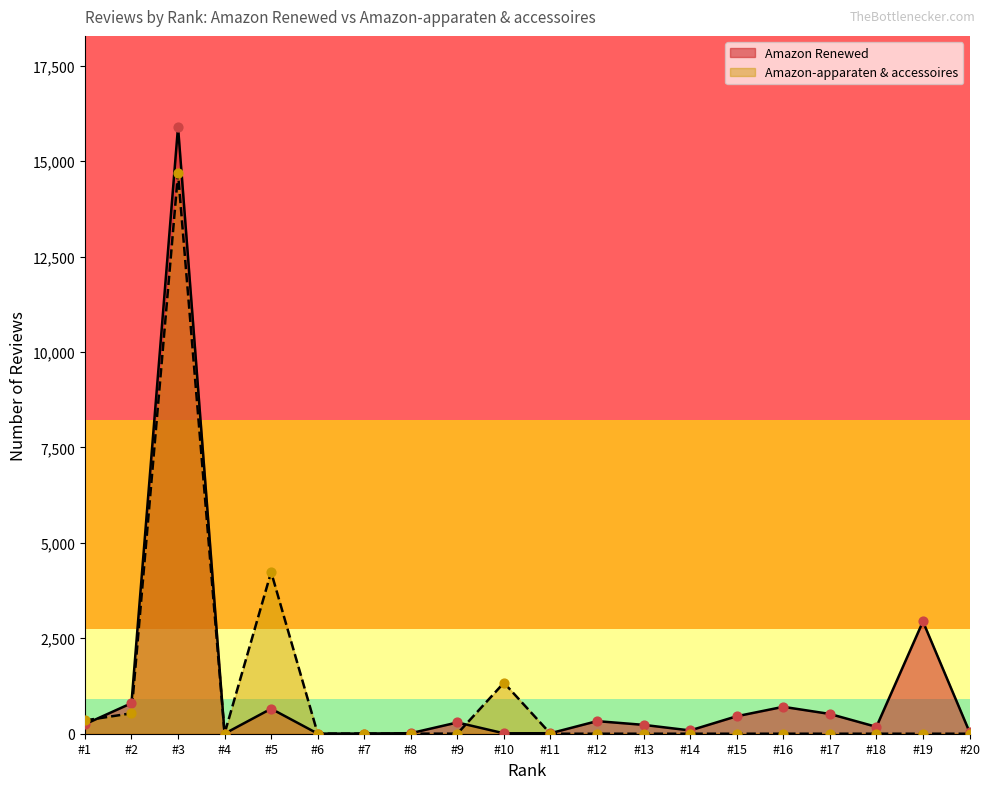

Which series has the largest Y range (max minus min)?

Amazon Renewed